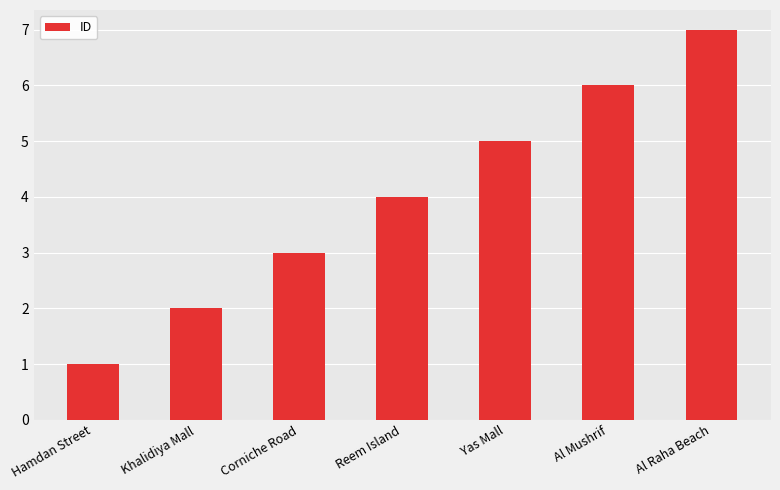

What is the average value?

4